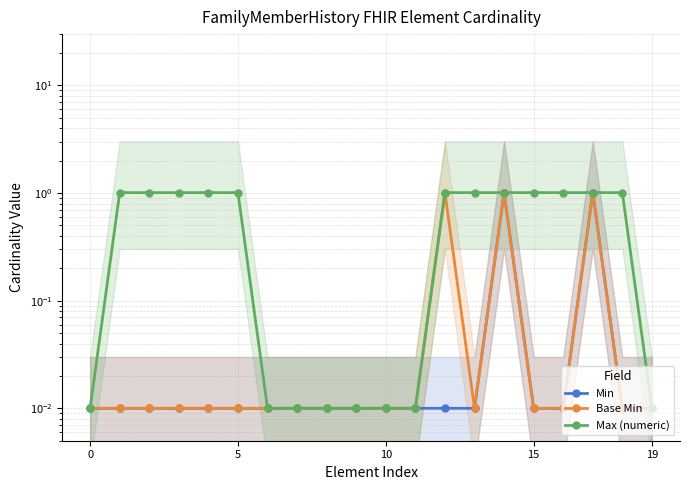

What is the highest value of the Max (numeric) series?

1.0